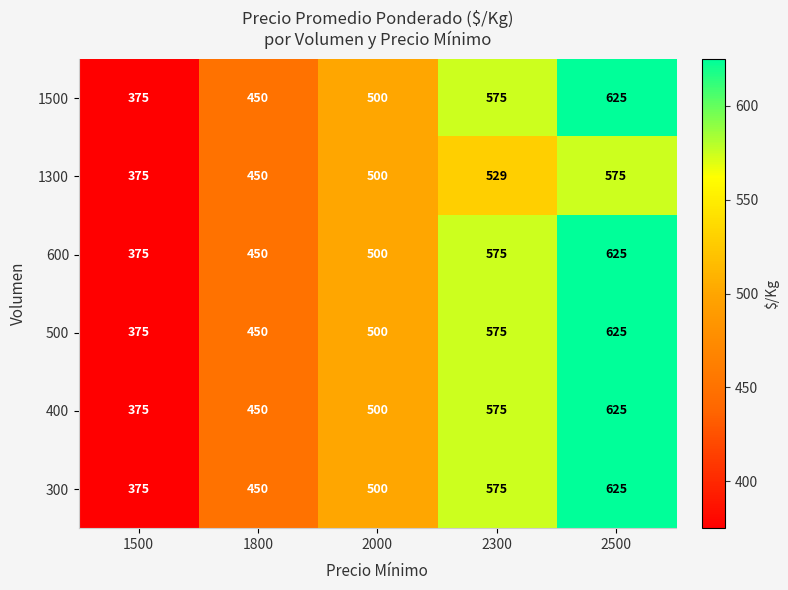

Is it true that 600 equals 500 at 2000?

True